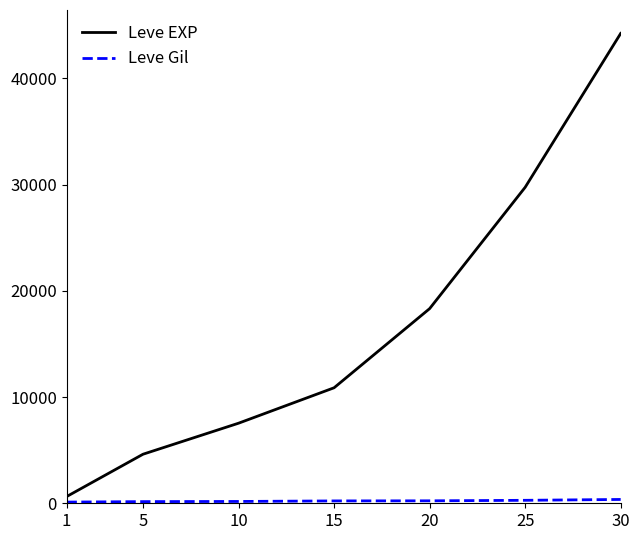

Between 15 and 30, which series saw the biggest shift?

Leve EXP